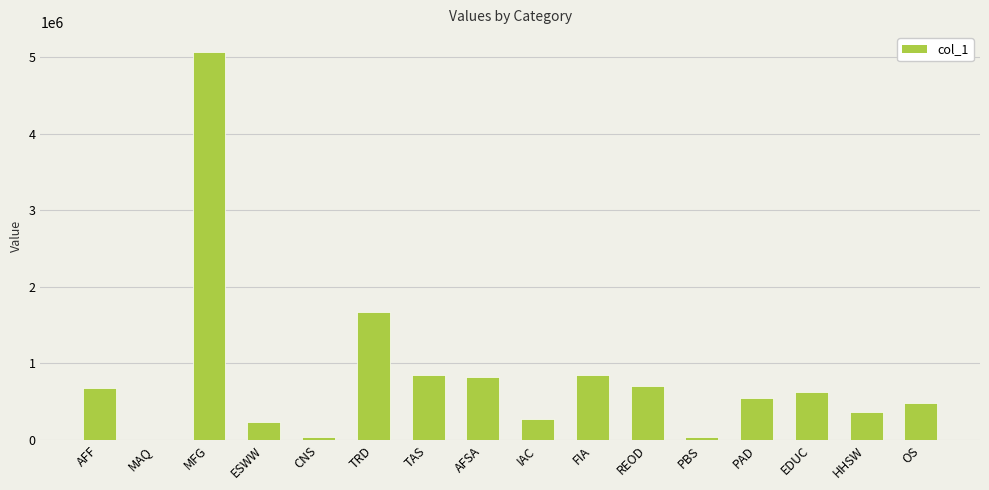

Read the value at AFF.

681704.1